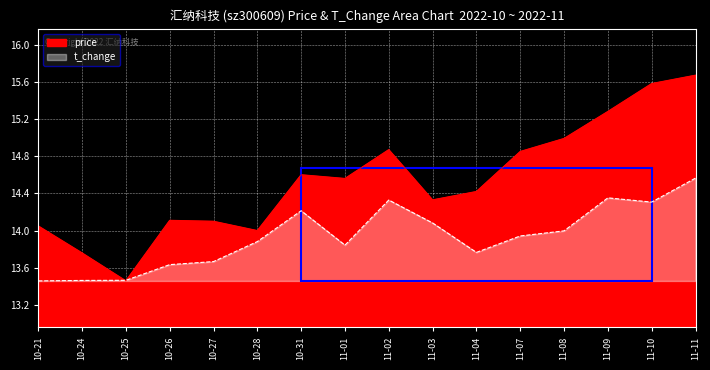

What are all the series names shown in the legend?

price, t_change